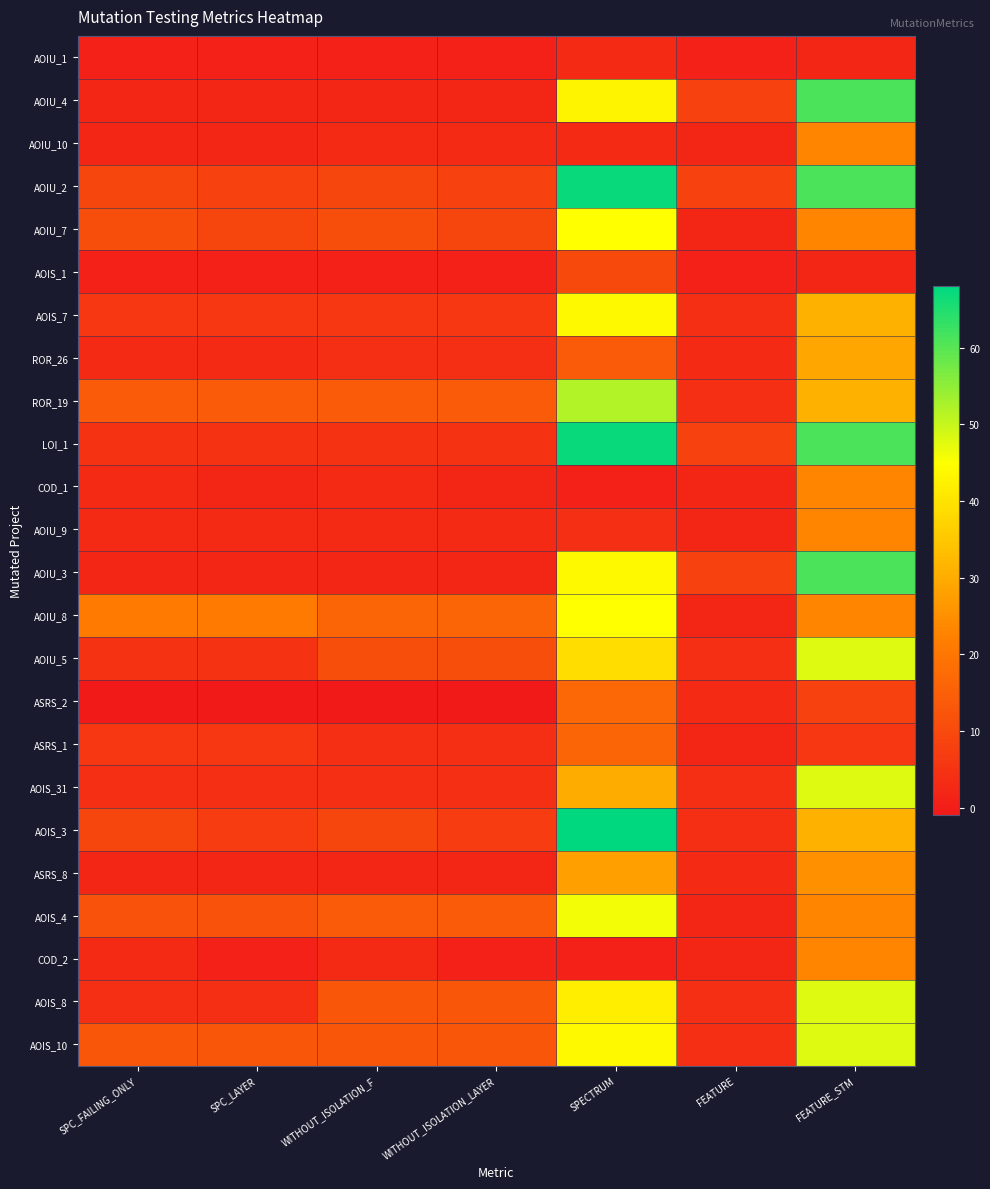

What is the greatest value displayed?

68